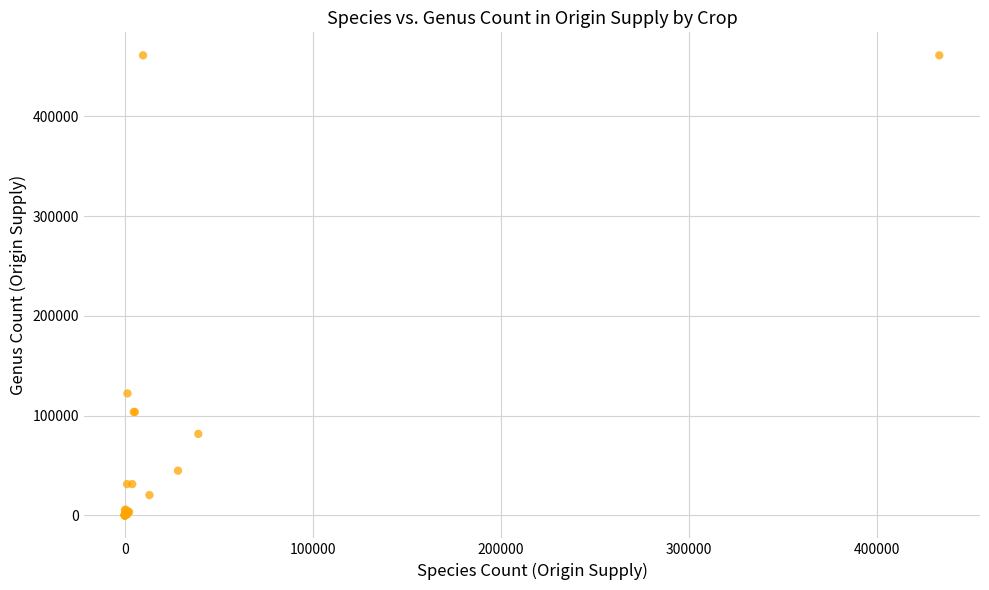

What Y value in the scatter plot is closest to 230553?

122252